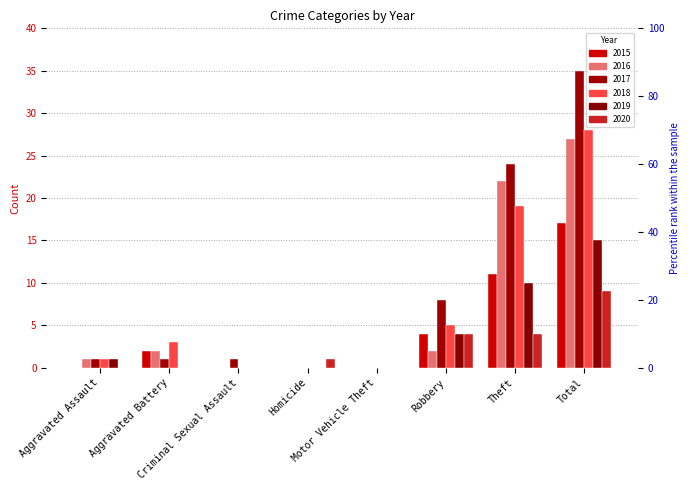

What is the average value of the 2018 series?

7